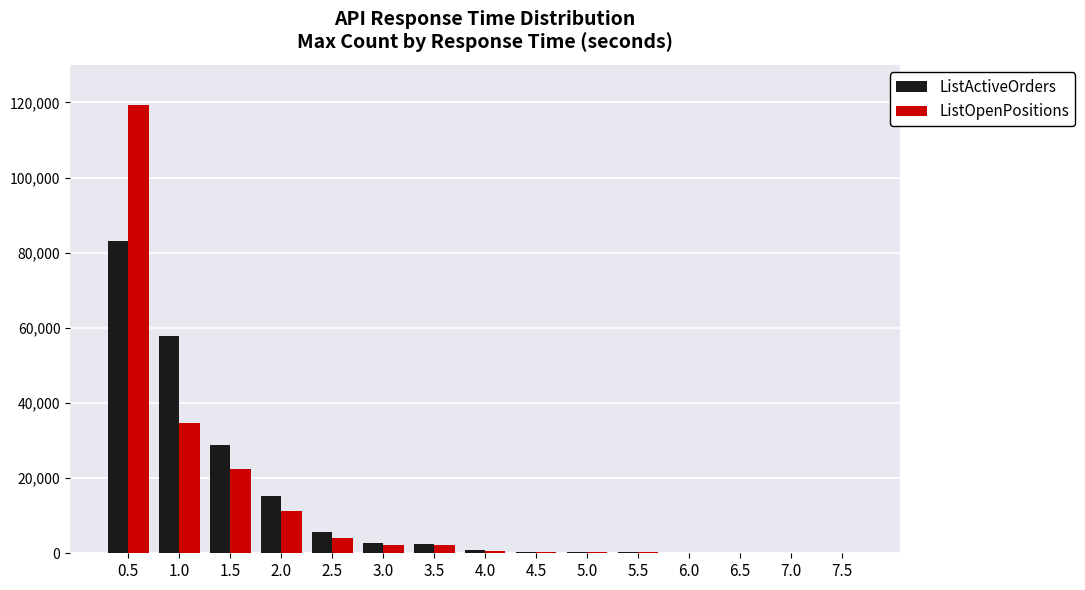

At which category is the sum across all series the highest?

0.5